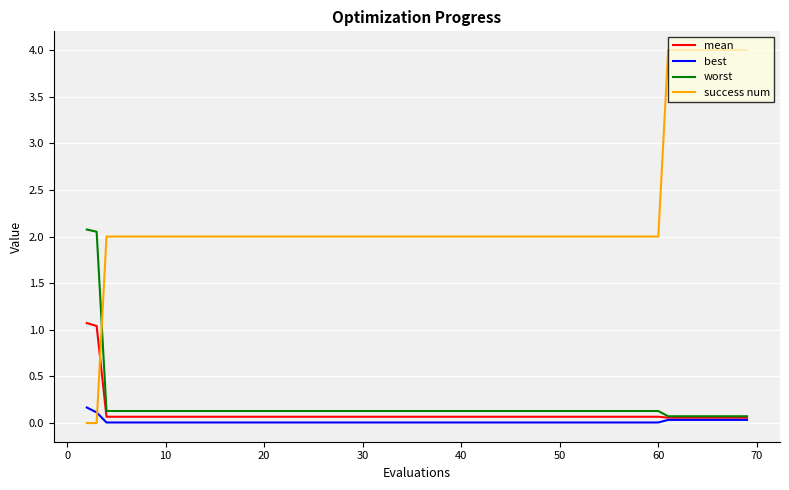

What is the maximum value shown in the chart?

4.0